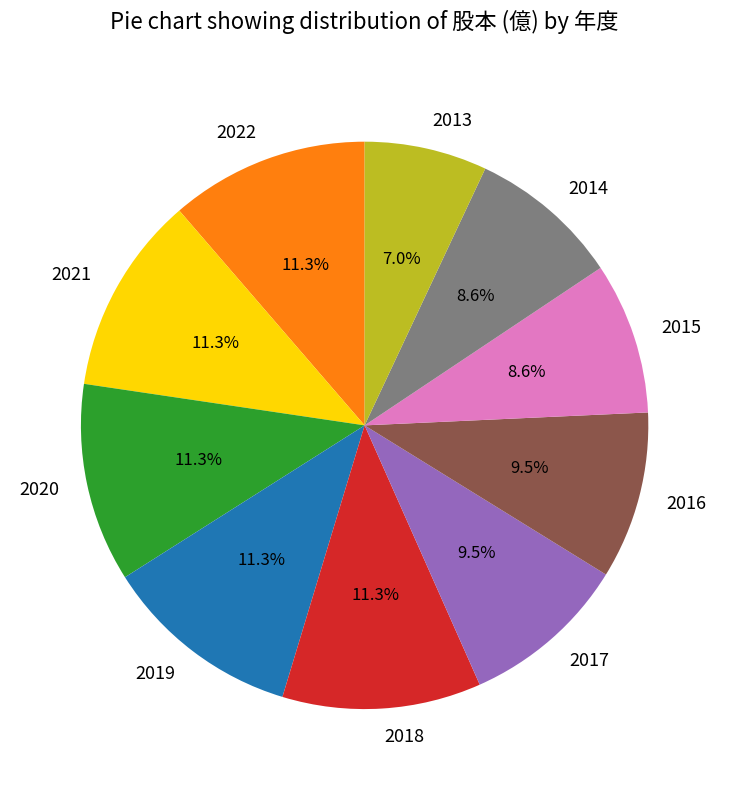

Is there any slice that represents more than half of the pie?

No